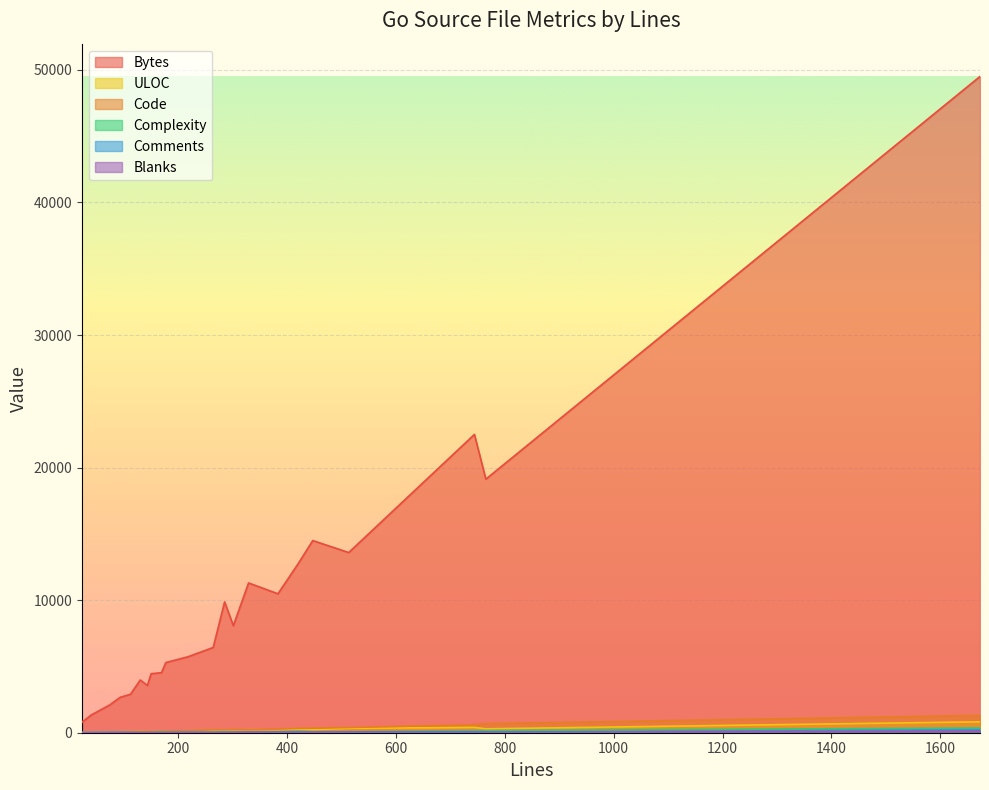

True or false: Blanks has more than 0 interior local peaks.

True